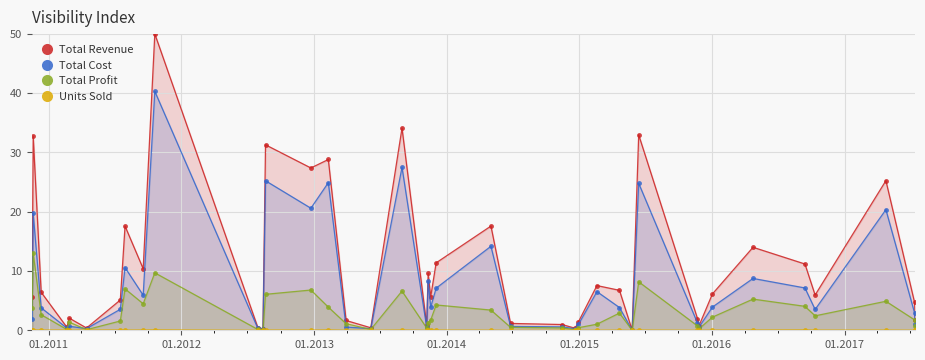

What are all the series names shown in the legend?

Total Revenue, Total Cost, Total Profit, Units Sold